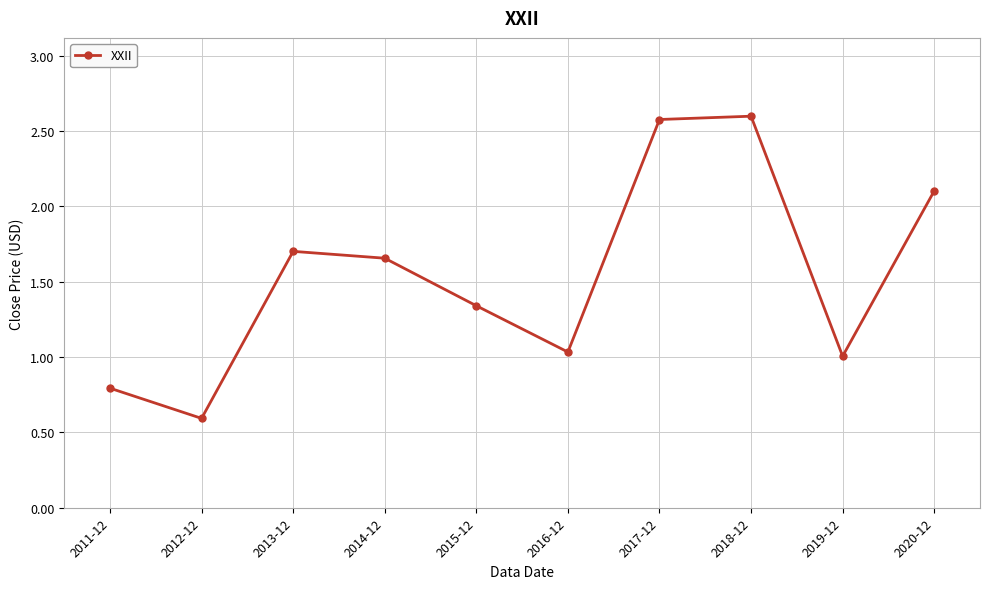

What is the sum of all values?

15.4